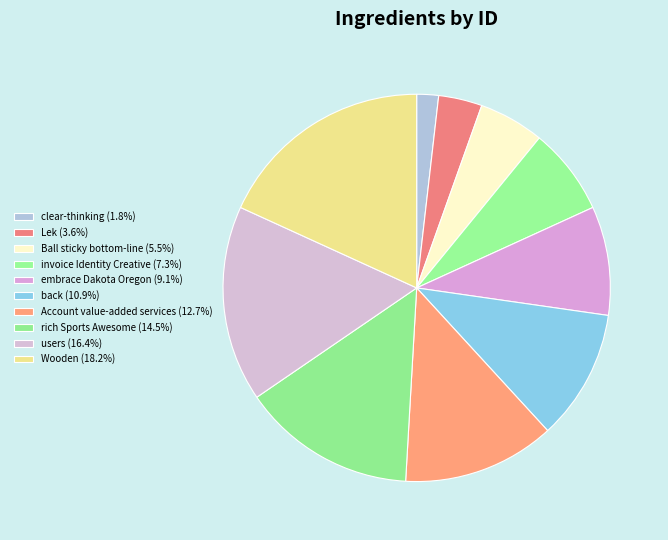

Which slice is the largest?

Wooden